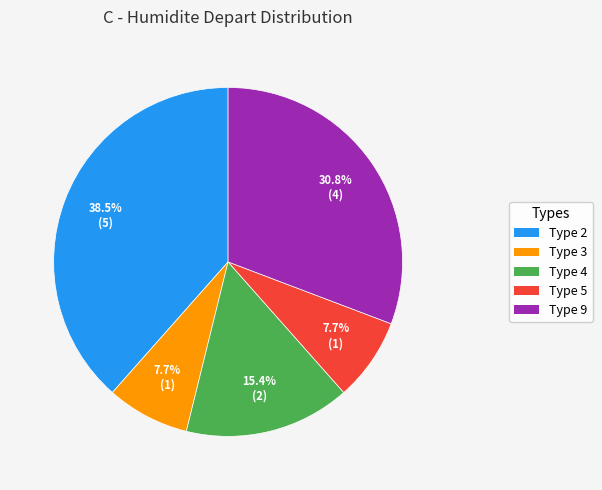

To the nearest percent, what is the combined percentage of Type 3 and Type 4?

23%